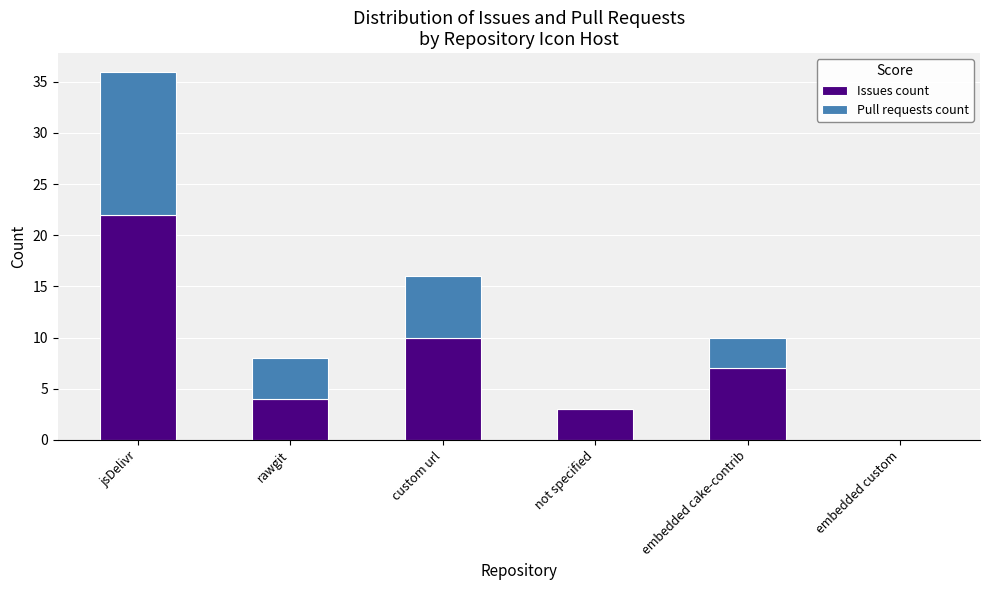

At which label does Issues count first exceed 7?

jsDelivr